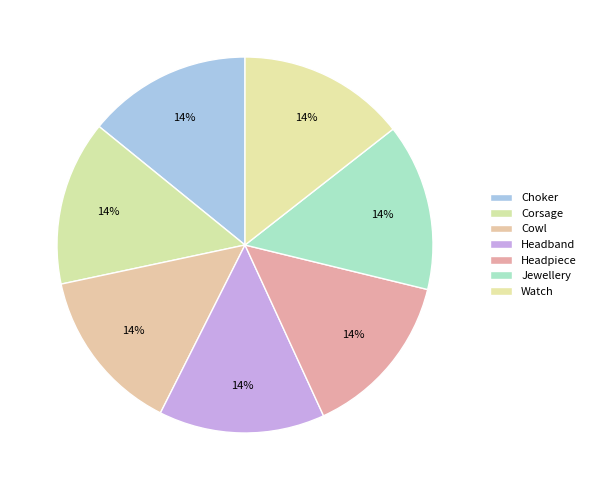

How many slices are in this pie chart?

7